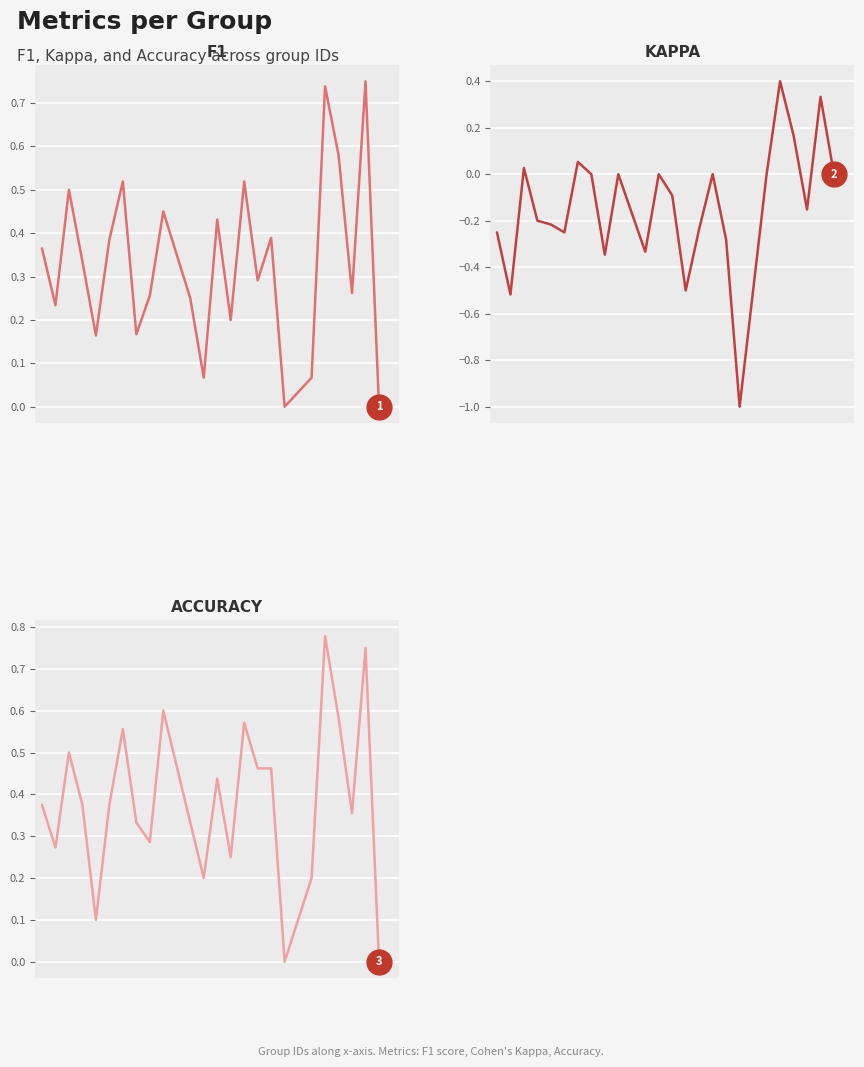

Which series has the largest total across all categories?

accuracy